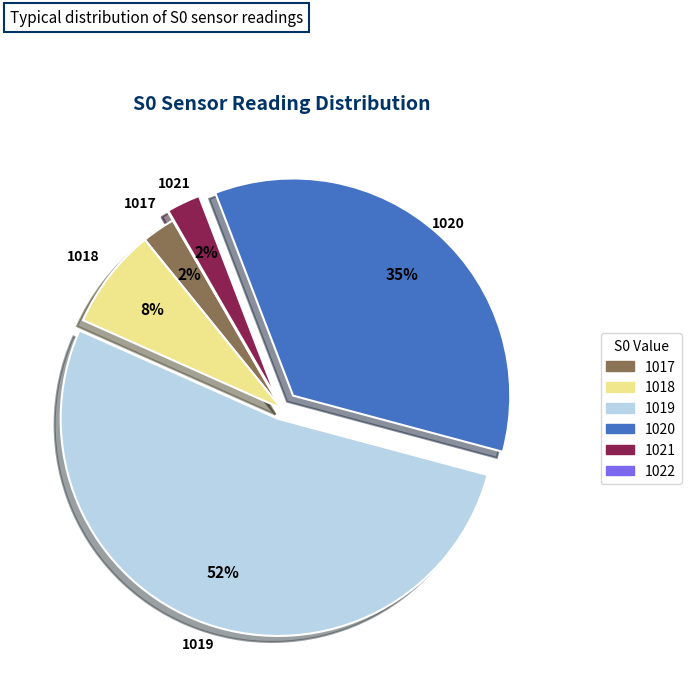

To the nearest percent, what percentage of the pie is 1017?

3%